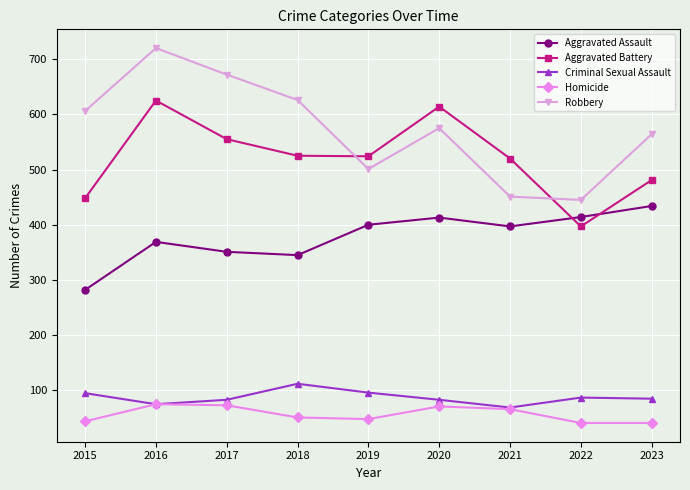

What is the value of the Criminal Sexual Assault point at the 3rd from the left?

83